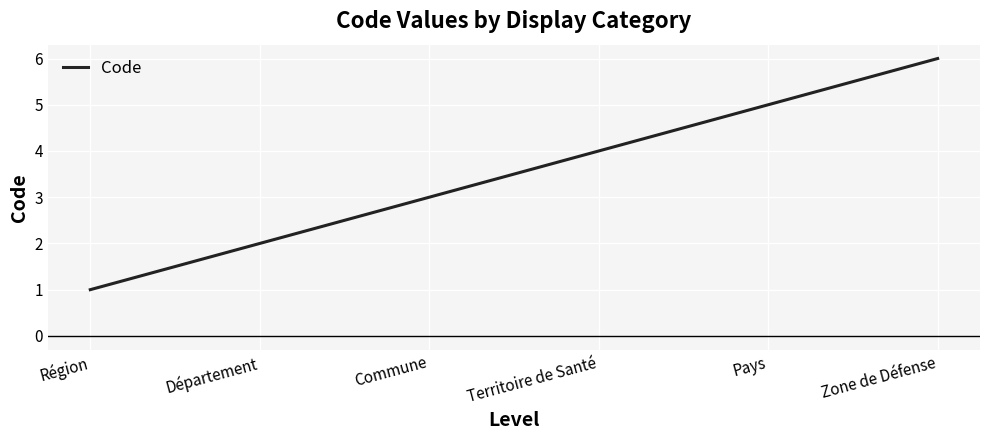

Rank the categories by value from lowest to highest.

Région, Département, Commune, Territoire de Santé, Pays, Zone de Défense